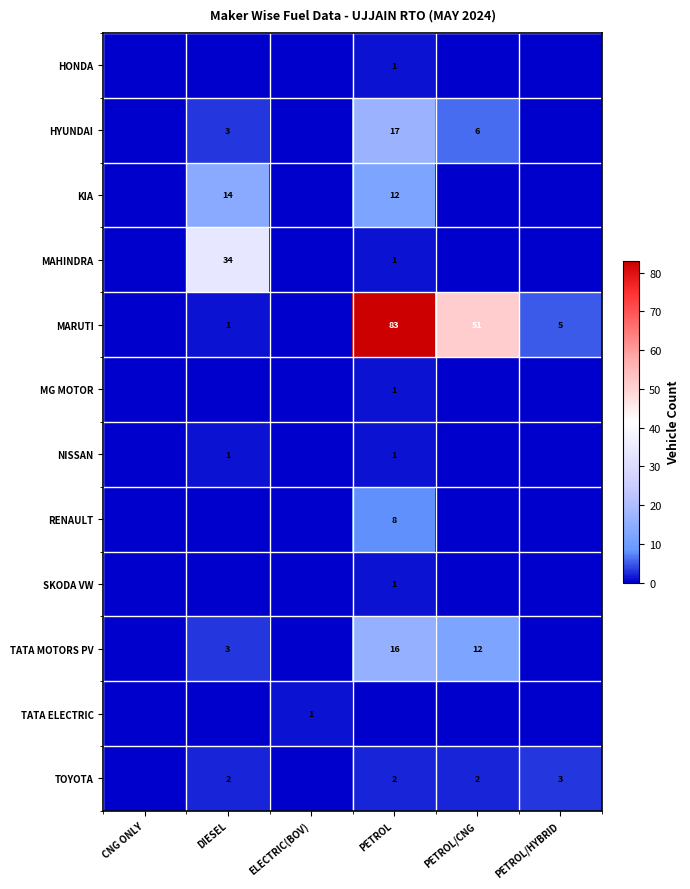

True or false: SKODA VW has a value of 1 at PETROL.

True